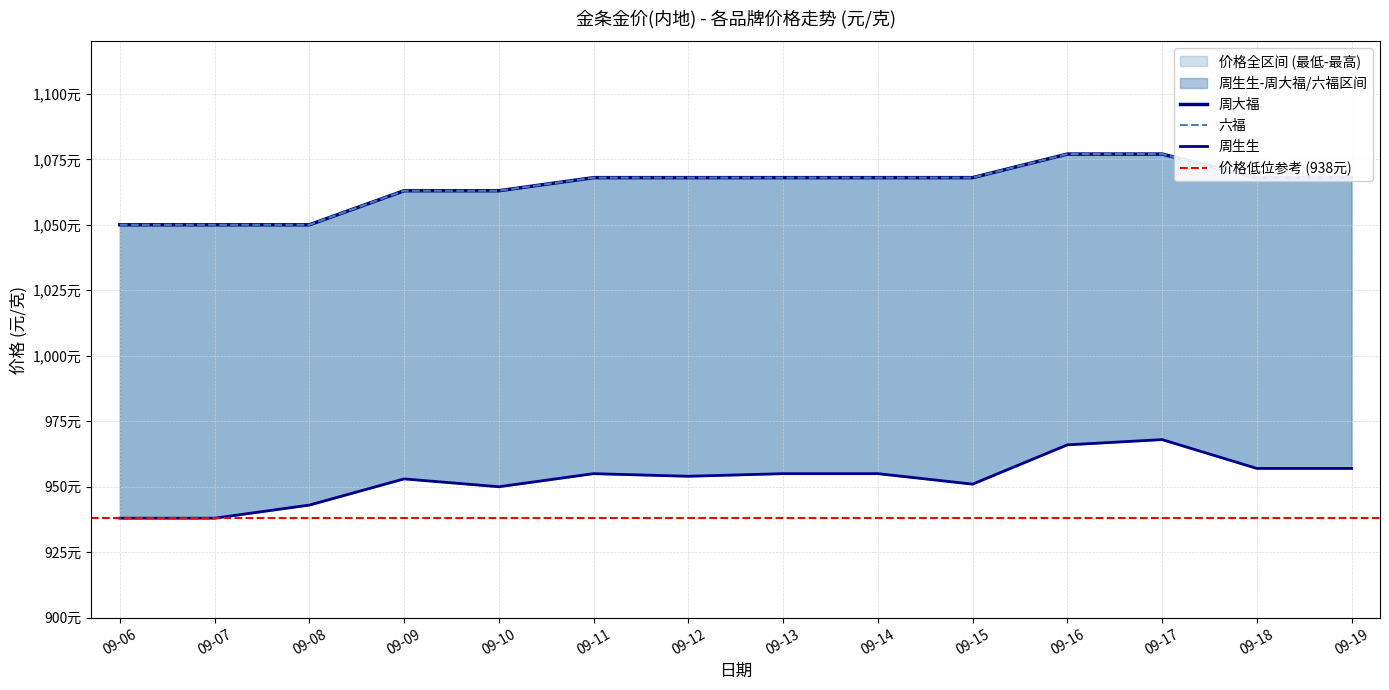

Reading left to right, transcribe all the data shown in this chart.

周生生: 09-06=938	09-07=938	09-08=943	09-09=953	09-10=950	09-11=955	09-12=954	09-13=955	09-14=955	09-15=951	09-16=966	09-17=968	09-18=957	09-19=957
周大福: 09-06=1050	09-07=1050	09-08=1050	09-09=1063	09-10=1063	09-11=1068	09-12=1068	09-13=1068	09-14=1068	09-15=1068	09-16=1077	09-17=1077	09-18=1068	09-19=1068
六福: 09-06=1050	09-07=1050	09-08=1050	09-09=1063	09-10=1063	09-11=1068	09-12=1068	09-13=1068	09-14=1068	09-15=1068	09-16=1077	09-17=1077	09-18=1068	09-19=1068